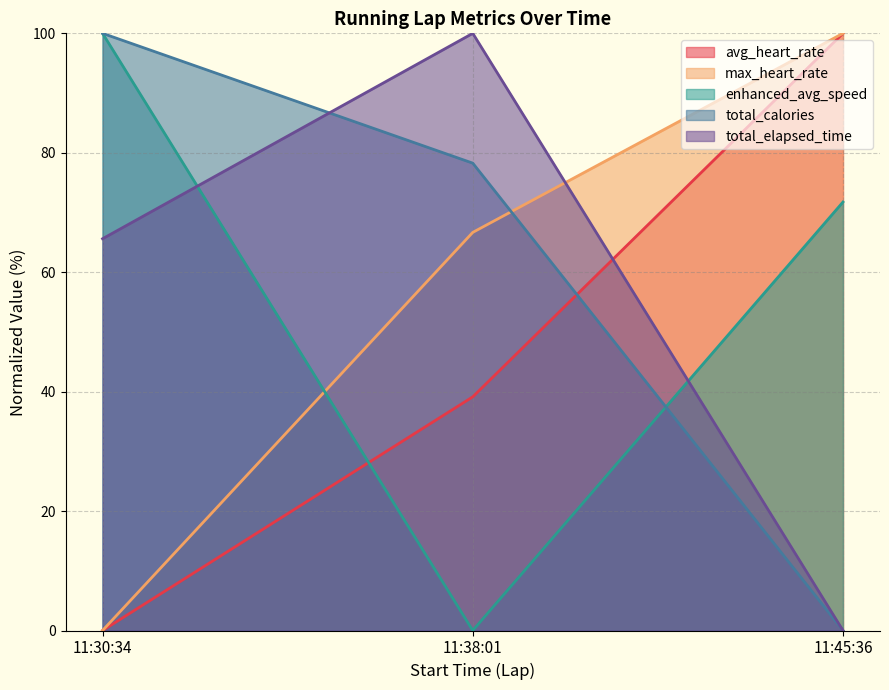

Which category has the highest value across all series?

11:45:36